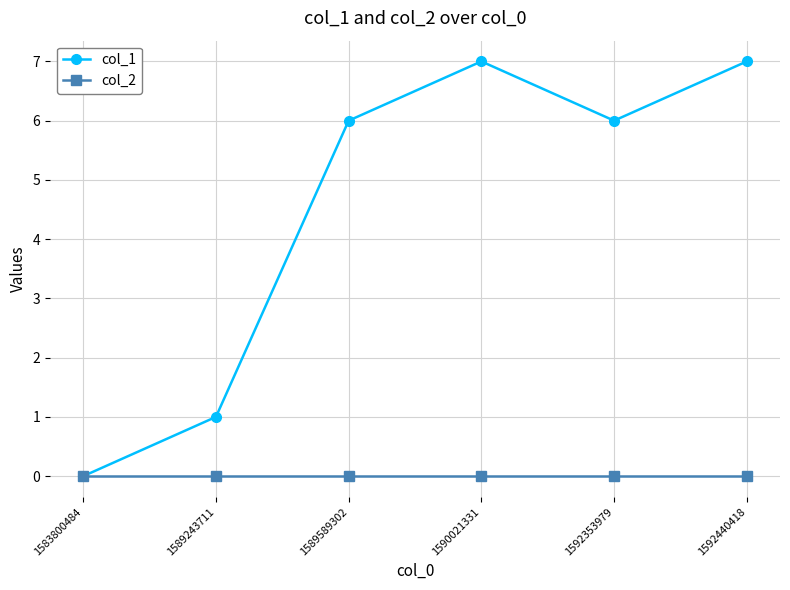

How many lines are shown in the chart?

2